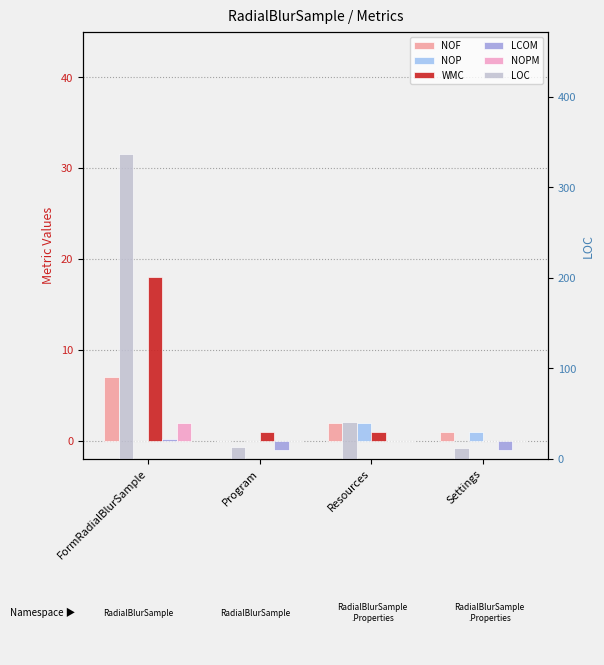

Rank the series at Program from lowest to highest value.

LCOM, NOF, NOP, NOPM, WMC, LOC